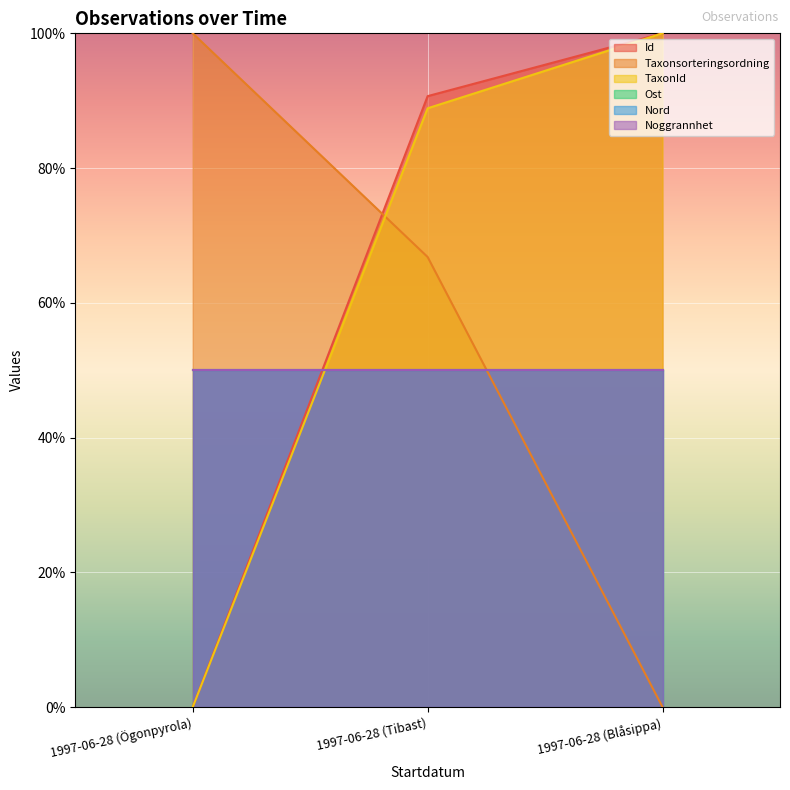

How many values in the TaxonId series are below 88?

1